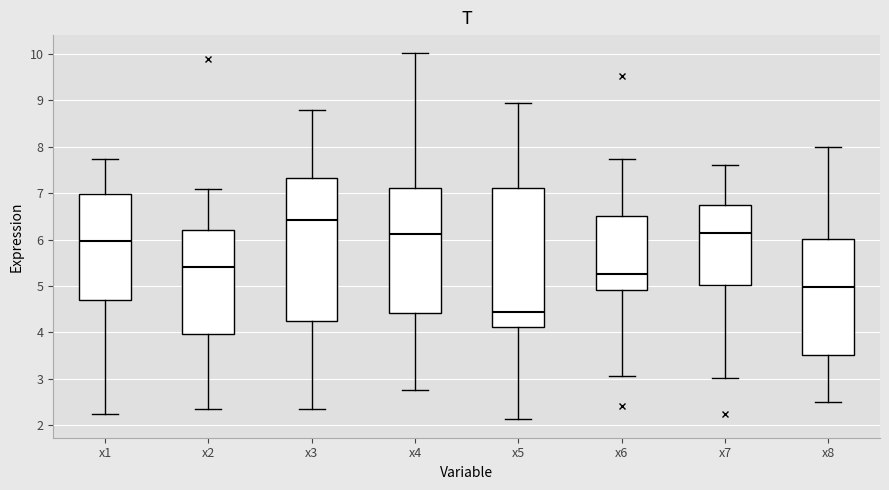

Reading left to right, transcribe this box plot: for each box, give where its median line is, the range the box spans, and where its two whiskers end, as read against the y-axis. The values are not printed on the chart, so give them approximately, as read against the axis.

x1: median 6.0, box 4.7 to 7.0, whiskers 2.2 to 7.7
x2: median 5.4, box 4.0 to 6.2, whiskers 2.3 to 7.1
x3: median 6.4, box 4.2 to 7.3, whiskers 2.4 to 8.8
x4: median 6.1, box 4.4 to 7.1, whiskers 2.8 to 10.0
x5: median 4.4, box 4.1 to 7.1, whiskers 2.1 to 8.9
x6: median 5.3, box 4.9 to 6.5, whiskers 3.1 to 7.7
x7: median 6.1, box 5.0 to 6.7, whiskers 3.0 to 7.6
x8: median 5.0, box 3.5 to 6.0, whiskers 2.5 to 8.0